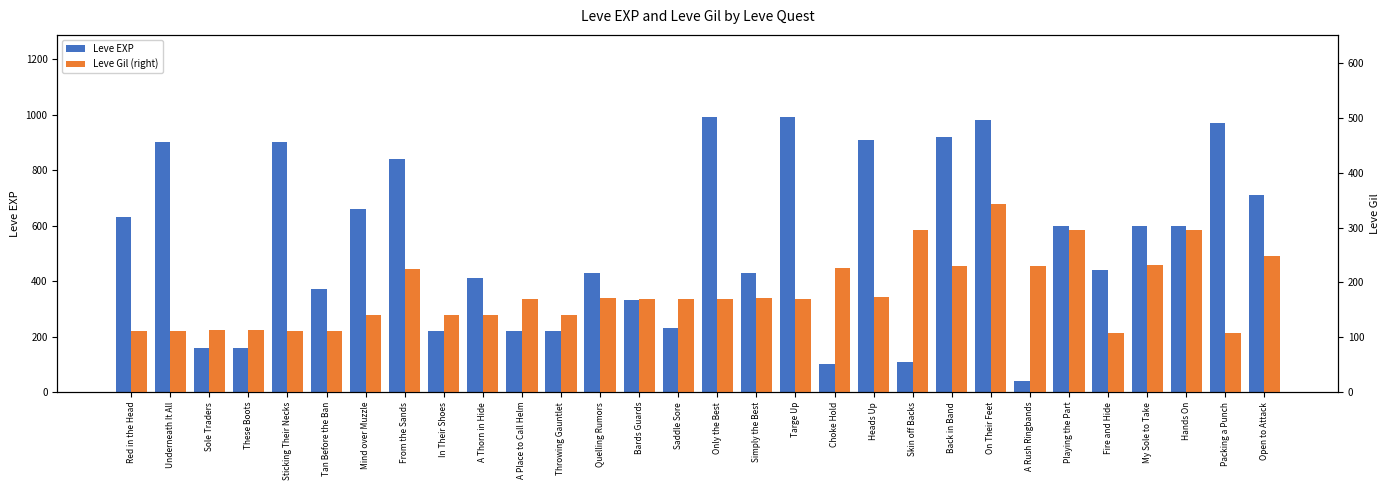

How many data points in Leve EXP are less than 600?

15